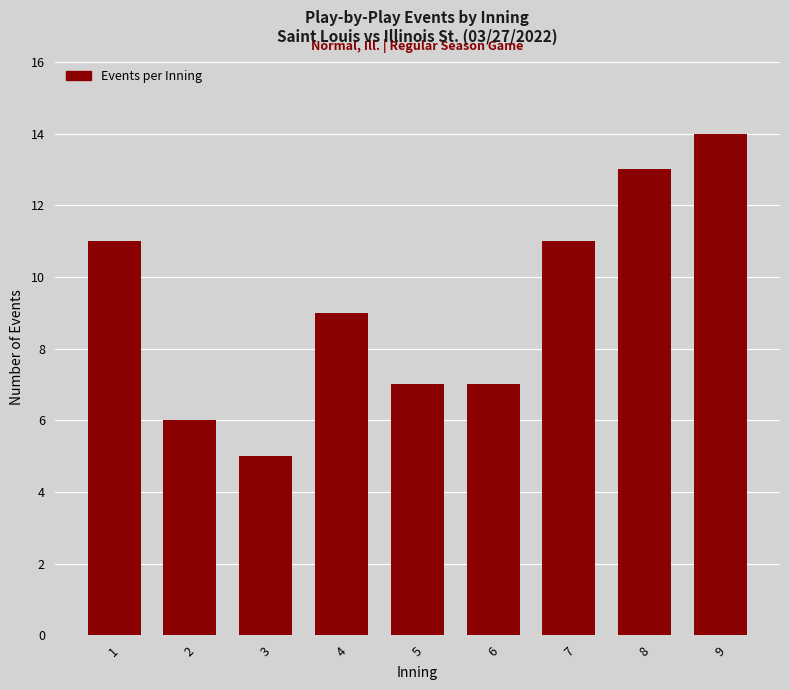

Reading left to right, extract all data points from this chart.

1=11	2=6	3=5	4=9	5=7	6=7	7=11	8=13	9=14